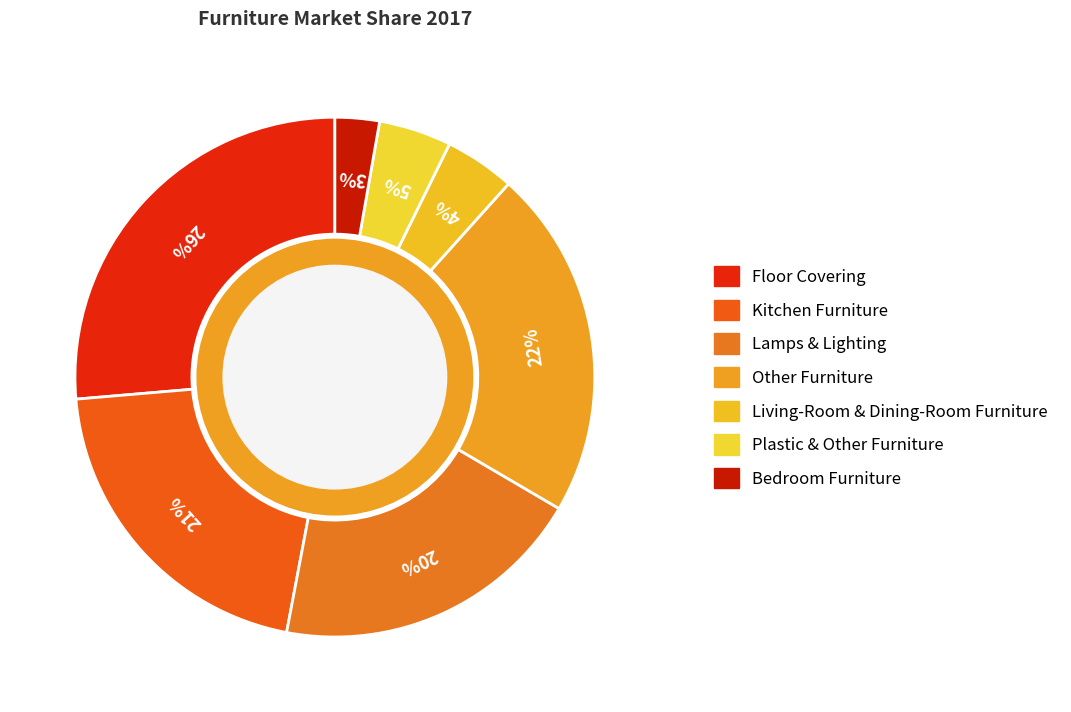

How much of the chart is everything except Kitchen Furniture?

79.3%